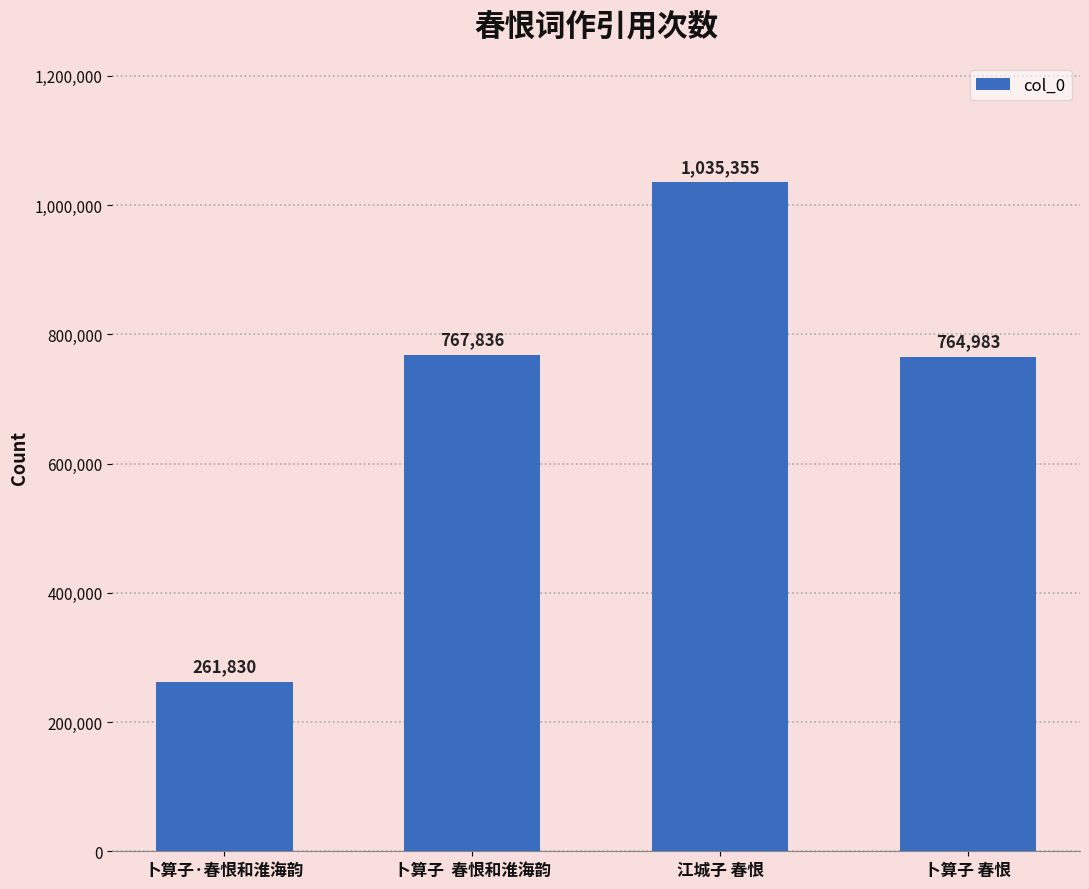

What is the sum of the values at 卜算子 春恨 and 卜算子  春恨和淮海韵?

1532819